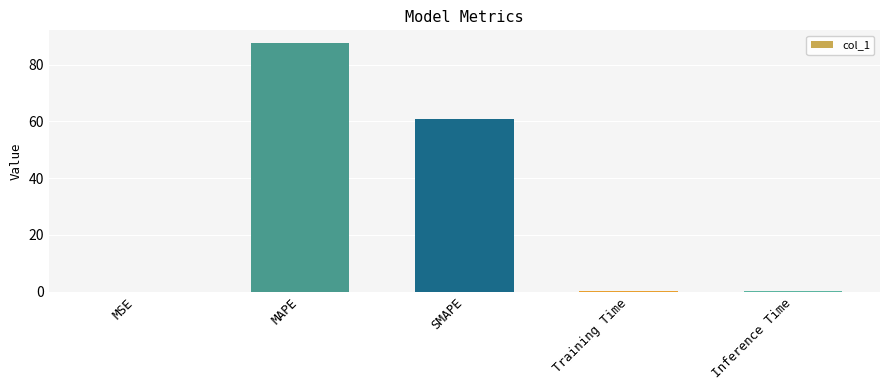

The value at MAPE is 138.8. True or false?

False